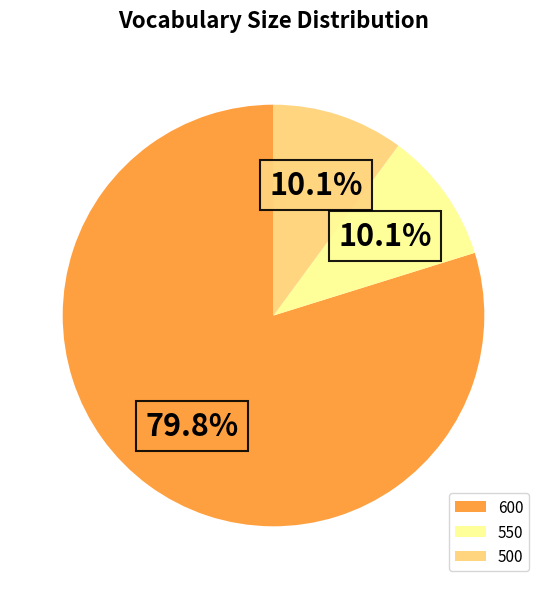

Do 550 and 500 together represent more than half of the pie?

No